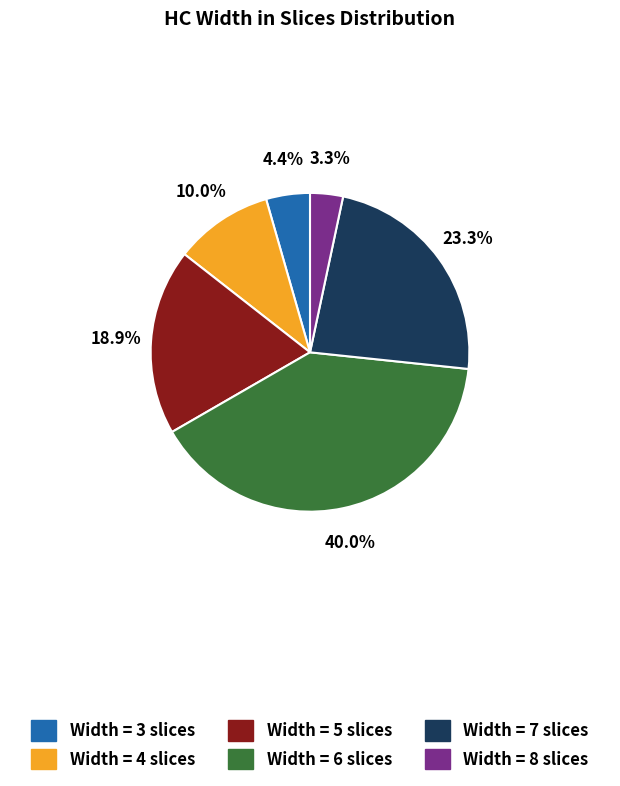

Is there a majority slice in this chart?

No